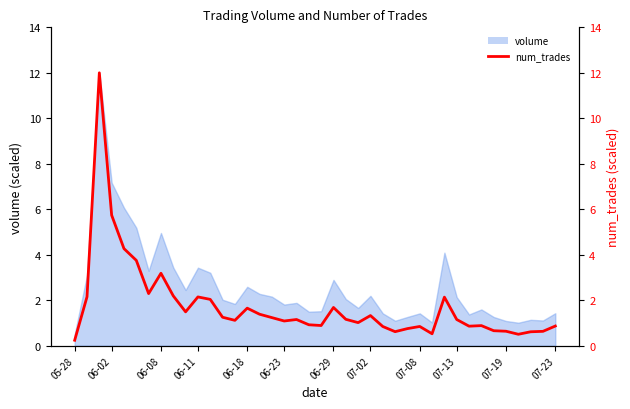

Reading right to left, transcribe all the data shown in this chart.

0.9	0.6	0.6	0.5	0.6	0.7	0.9	0.9	1.2	2.1	0.5	0.8	0.8	0.6	0.8	1.3	1.0	1.2	1.7	0.9	0.9	1.2	1.1	1.2	1.4	1.7	1.1	1.3	2.0	2.1	1.5	2.2	3.2	2.3	3.8	4.3	5.7	12.0	2.1	0.2